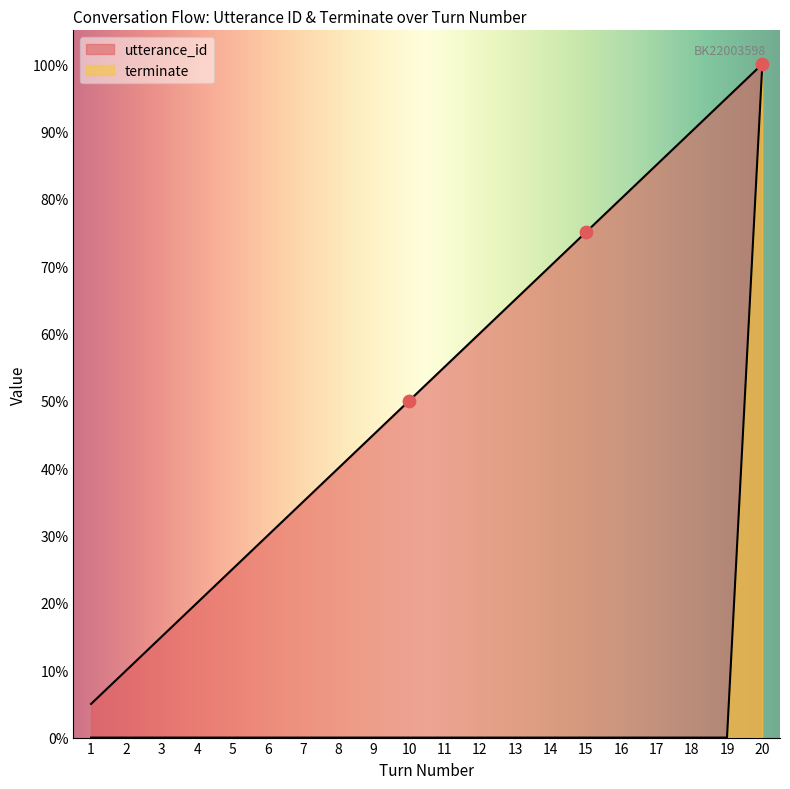

Which series has the largest Y range (max minus min)?

terminate